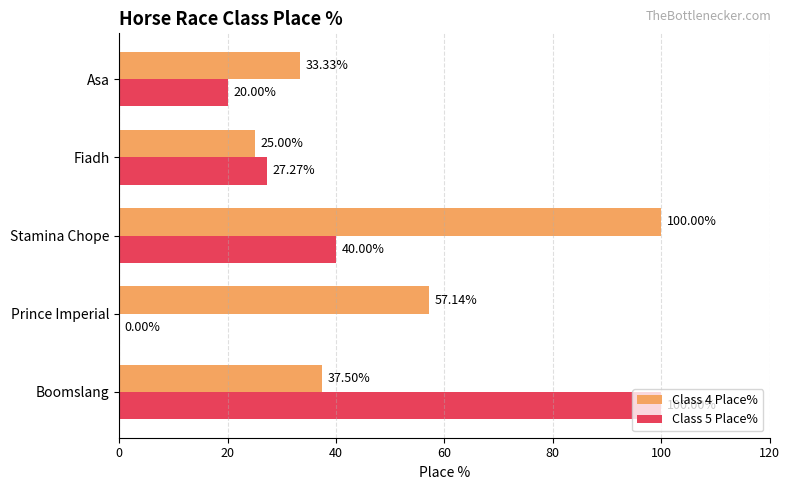

Which category has the highest value in the Class 5 Place% series?

Boomslang